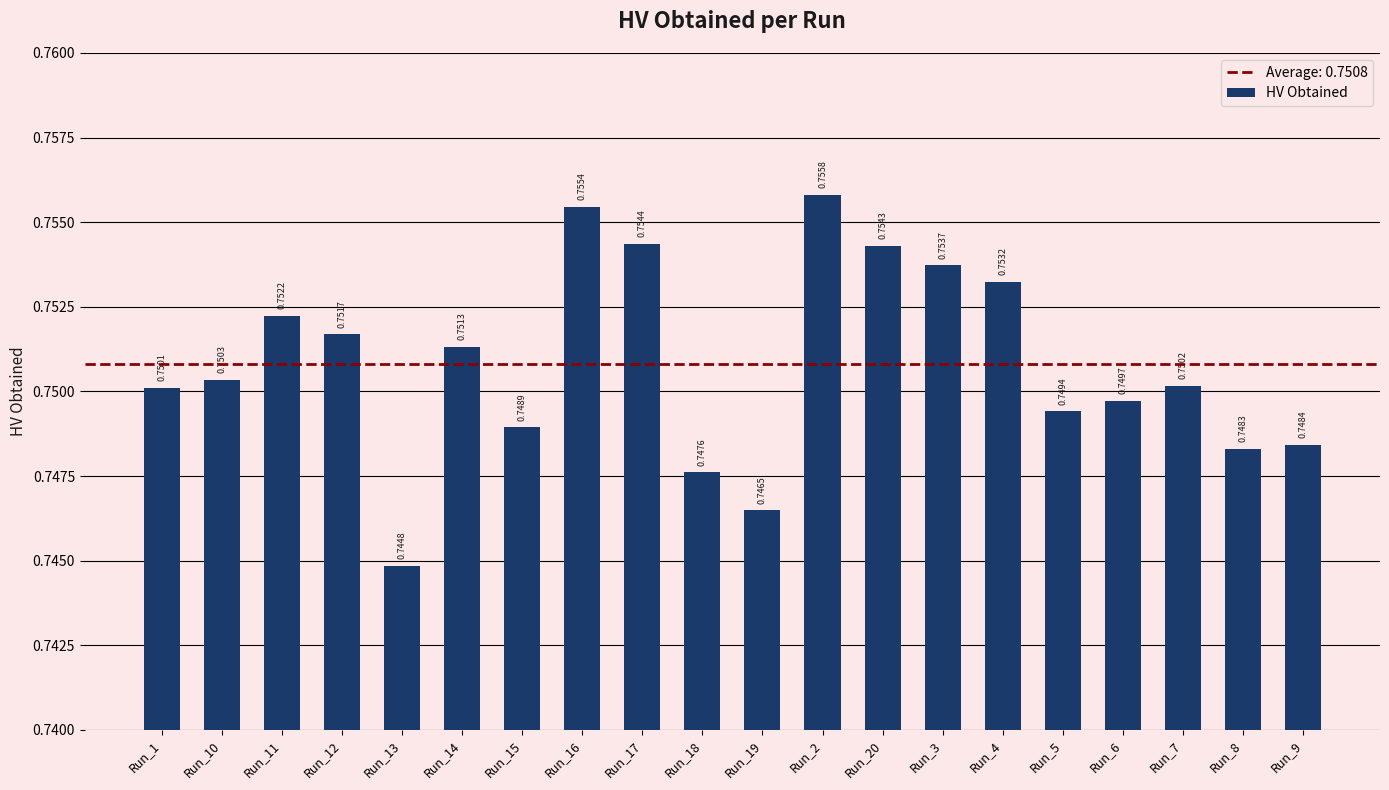

Count the values in the range 0 to 1.

20